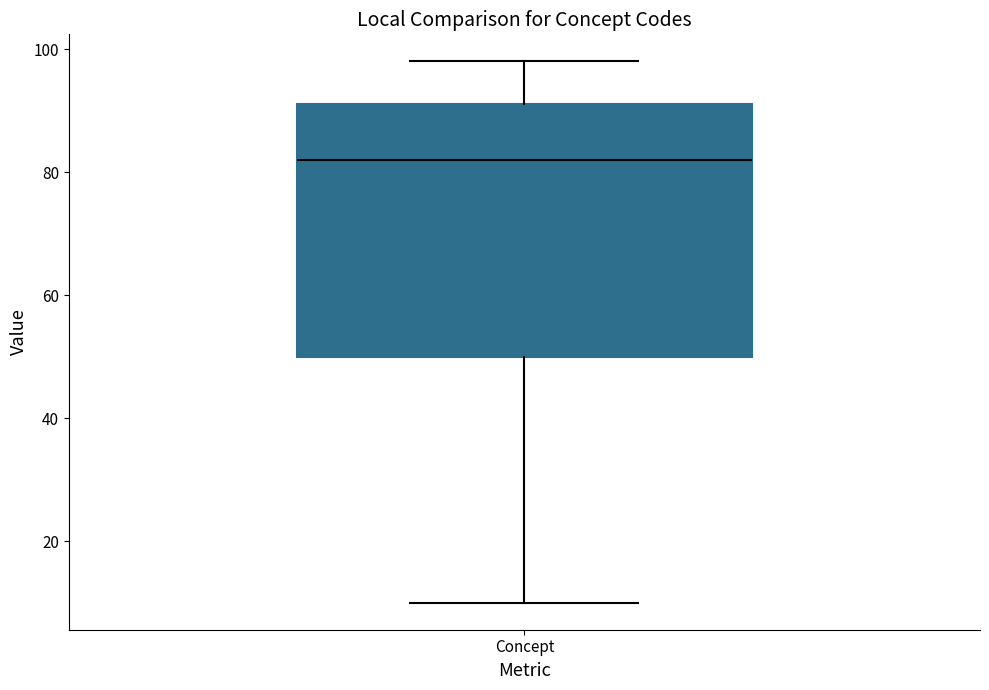

Read this box plot against the y-axis: the position of the median line, the range covered by the box, and the ends of both whiskers. The values are not printed on the chart, so give them approximately, as read against the axis.

median 82, box 50 to 92, whiskers 10 to 98